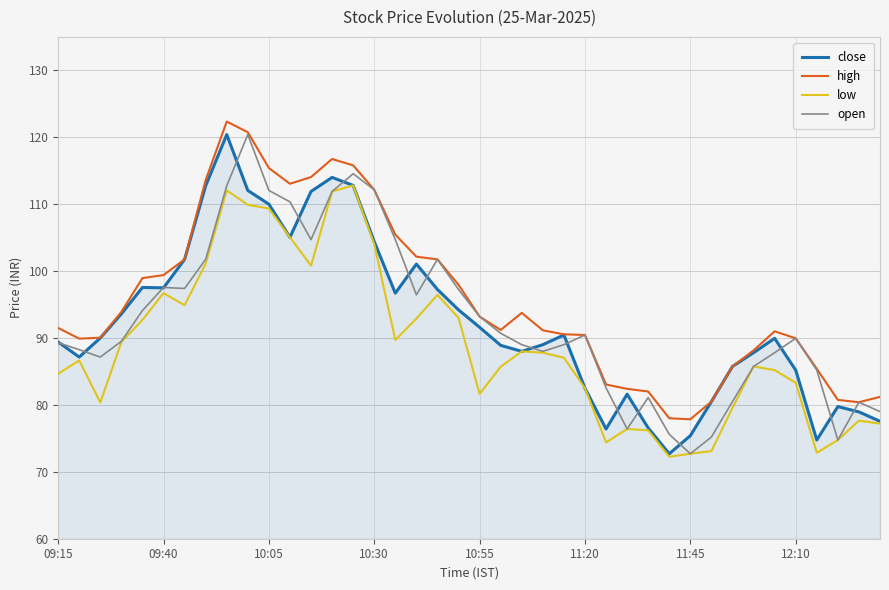

What are all the series names shown in the legend?

close, high, low, open